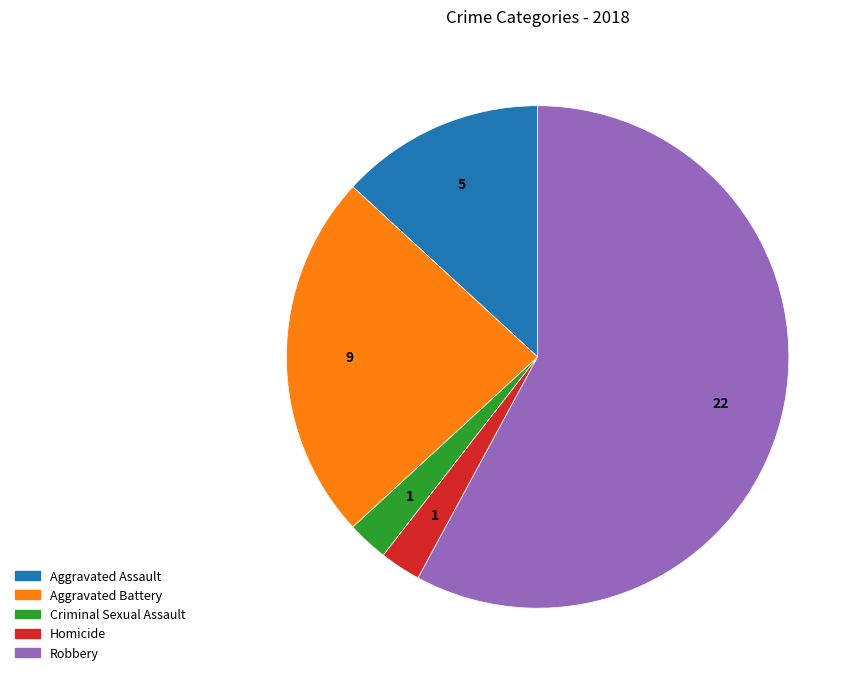

How many segments does this pie chart have?

5